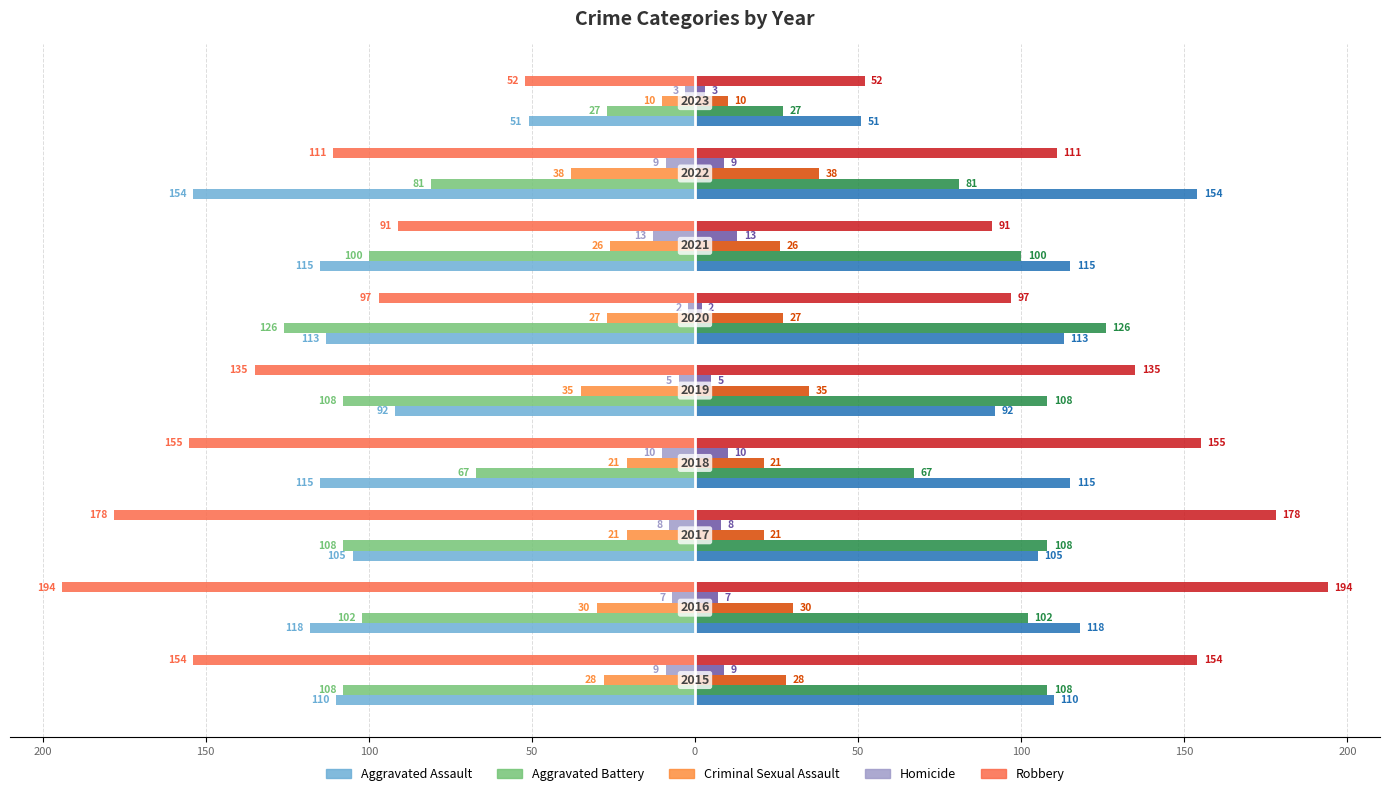

How many series are shown in this chart?

5